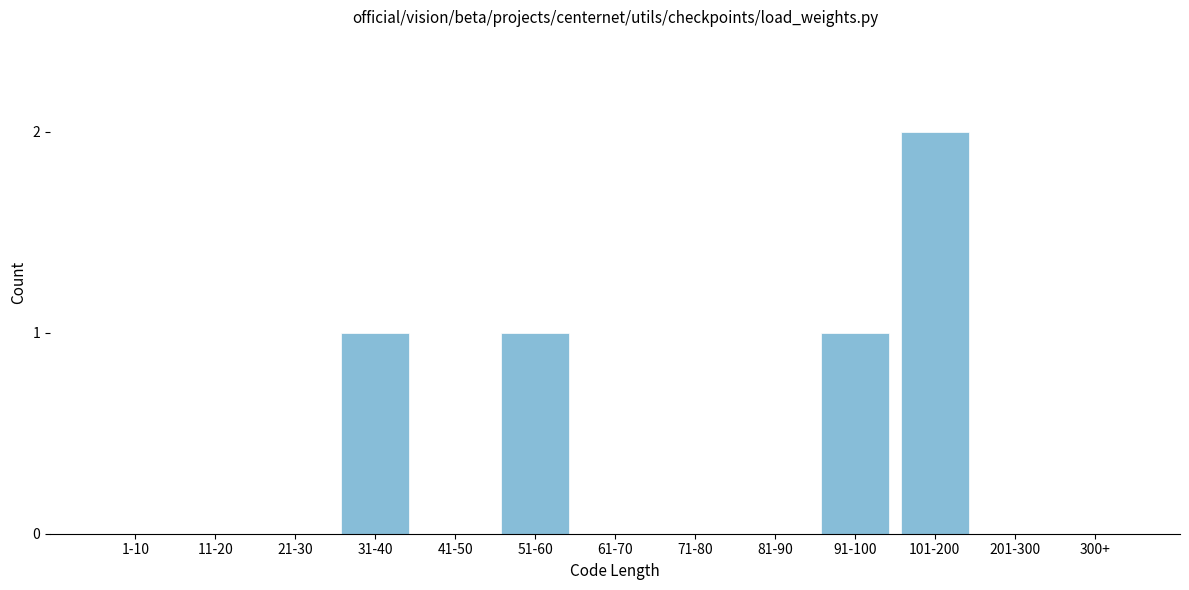

Reading right to left, list all the values displayed in this chart.

300+=0	201-300=0	101-200=2	91-100=1	81-90=0	71-80=0	61-70=0	51-60=1	41-50=0	31-40=1	21-30=0	11-20=0	1-10=0